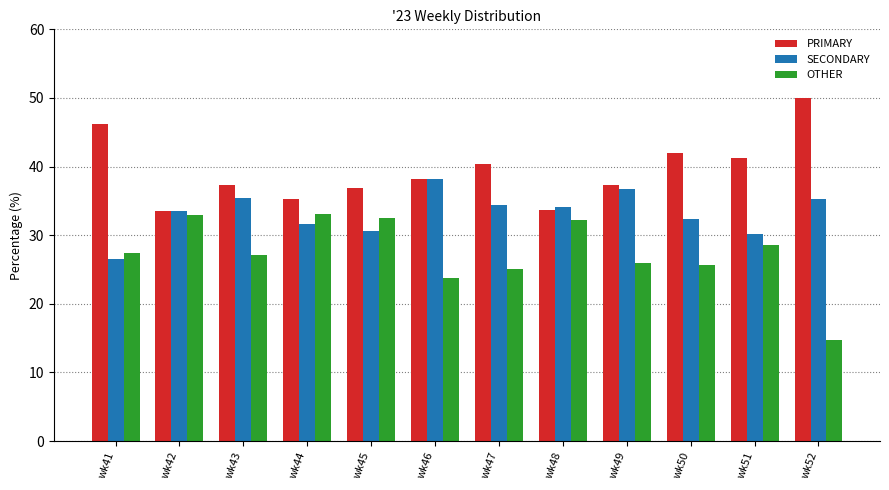

Read the PRIMARY value at wk49.

37.3